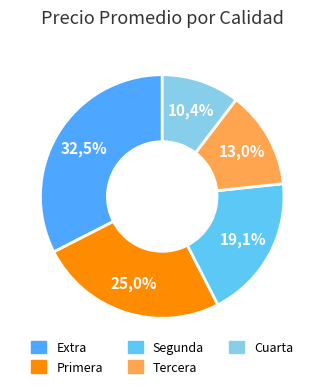

How many slices are in this pie chart?

5